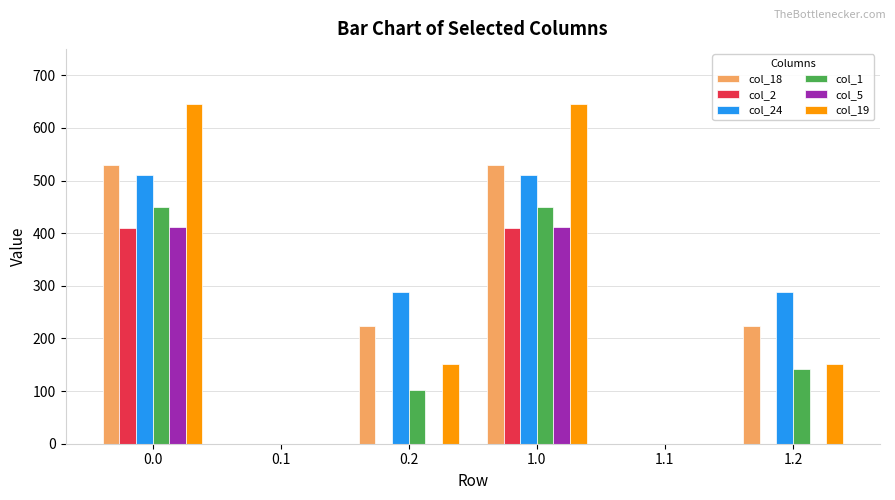

What is the total value across all series at 0.2?

763.9